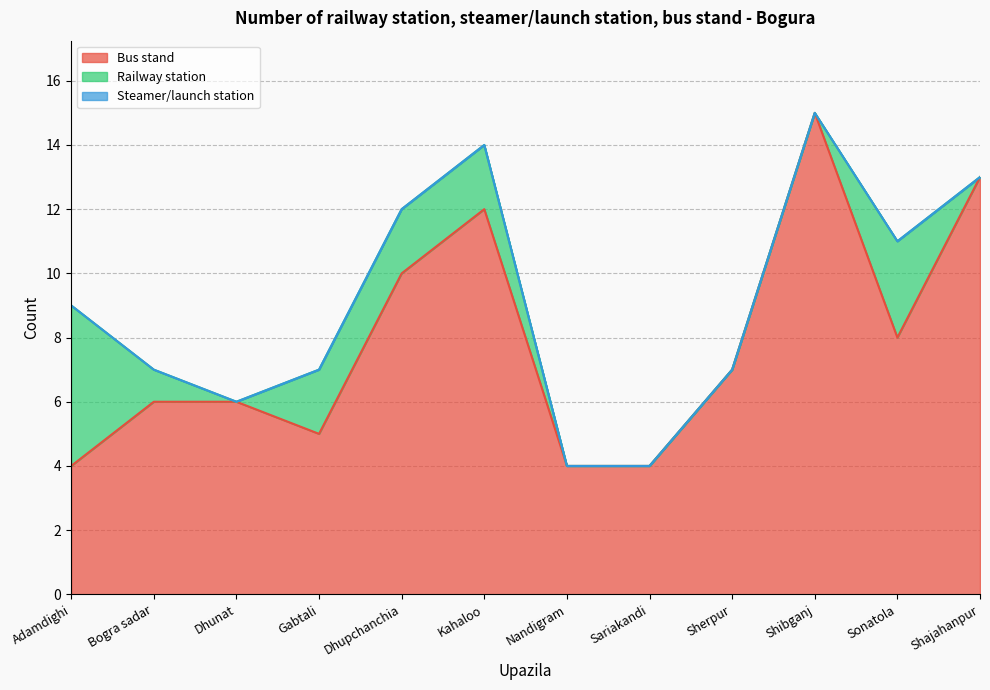

Count the number of categories in the chart.

12